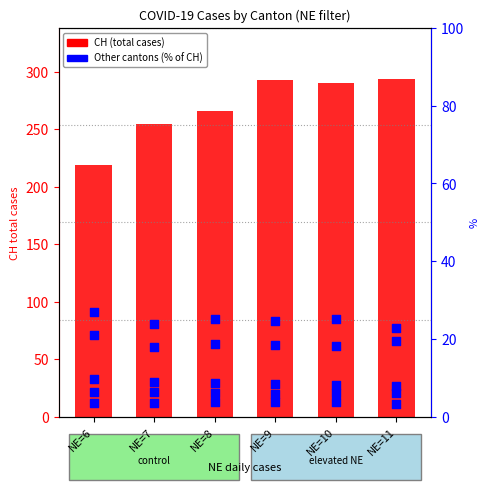

At which category is the sum across all series the highest?

NE=9